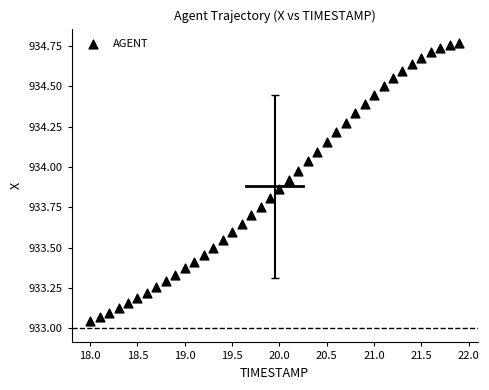

What is the range of X values (max minus min)?

3.9